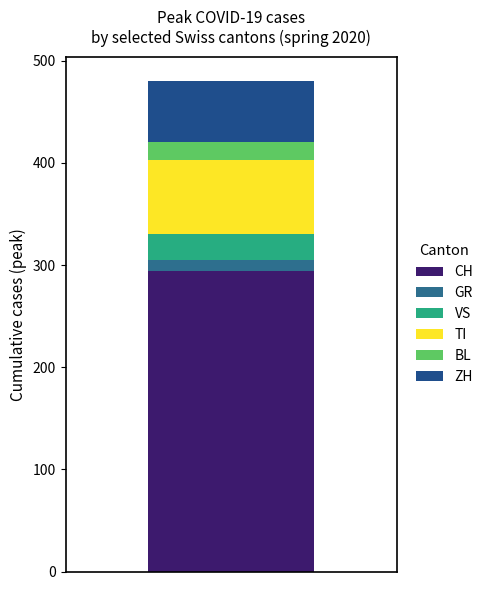

Count the number of data series in this chart.

6